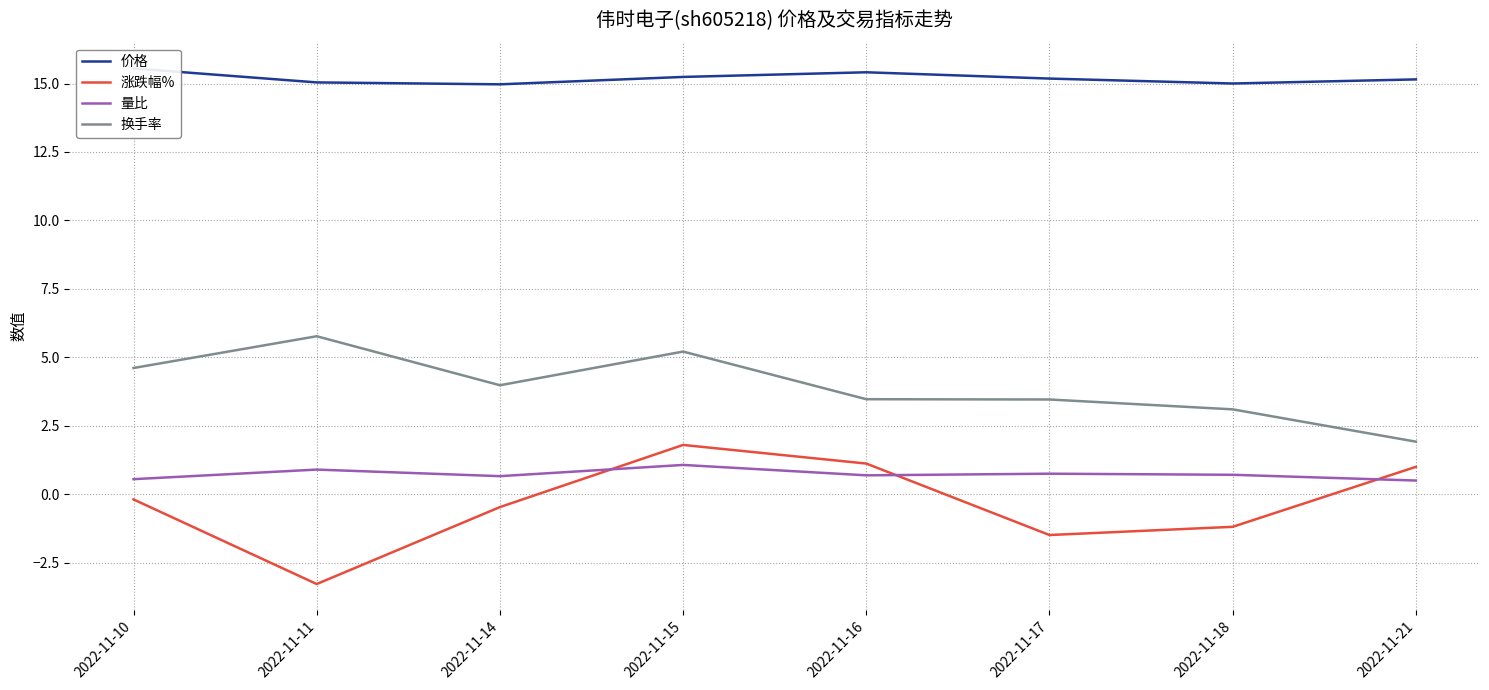

Reading left to right, list all the values displayed in this chart.

价格: 2022-11-10=15.6	2022-11-11=15.0	2022-11-14=15.0	2022-11-15=15.2	2022-11-16=15.4	2022-11-17=15.2	2022-11-18=15.0	2022-11-21=15.2
涨跌幅%: 2022-11-10=-0.2	2022-11-11=-3.3	2022-11-14=-0.5	2022-11-15=1.8	2022-11-16=1.1	2022-11-17=-1.5	2022-11-18=-1.2	2022-11-21=1.0
量比: 2022-11-10=0.6	2022-11-11=0.9	2022-11-14=0.7	2022-11-15=1.1	2022-11-16=0.7	2022-11-17=0.8	2022-11-18=0.7	2022-11-21=0.5
换手率: 2022-11-10=4.6	2022-11-11=5.8	2022-11-14=4.0	2022-11-15=5.2	2022-11-16=3.5	2022-11-17=3.5	2022-11-18=3.1	2022-11-21=1.9